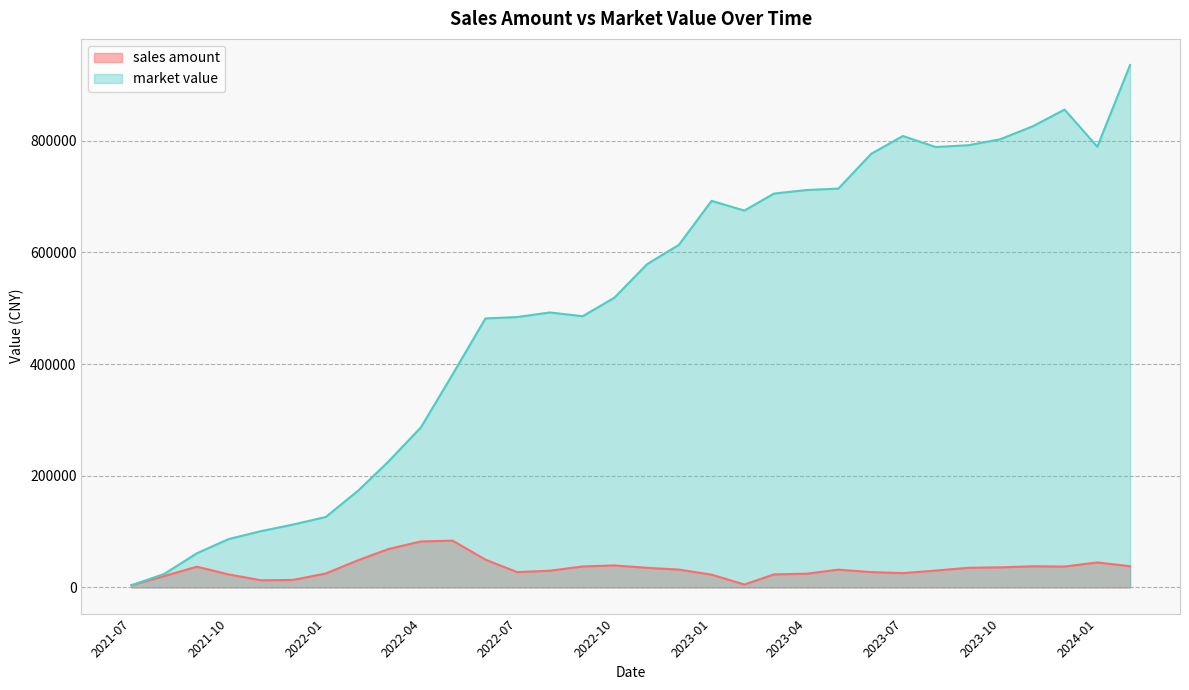

Which category has the highest value in the sales amount series?

2022-05